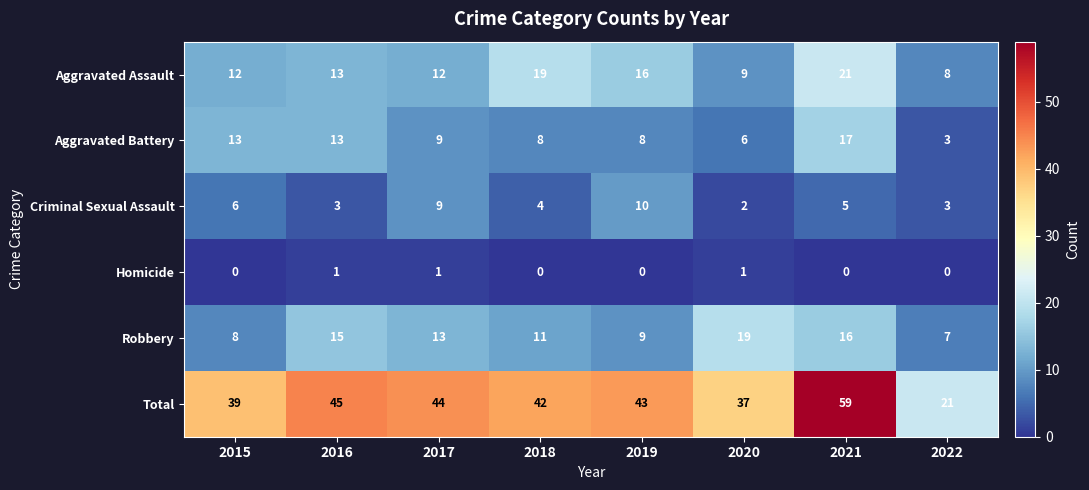

Between 2018 and 2022, which series saw the biggest shift?

Total